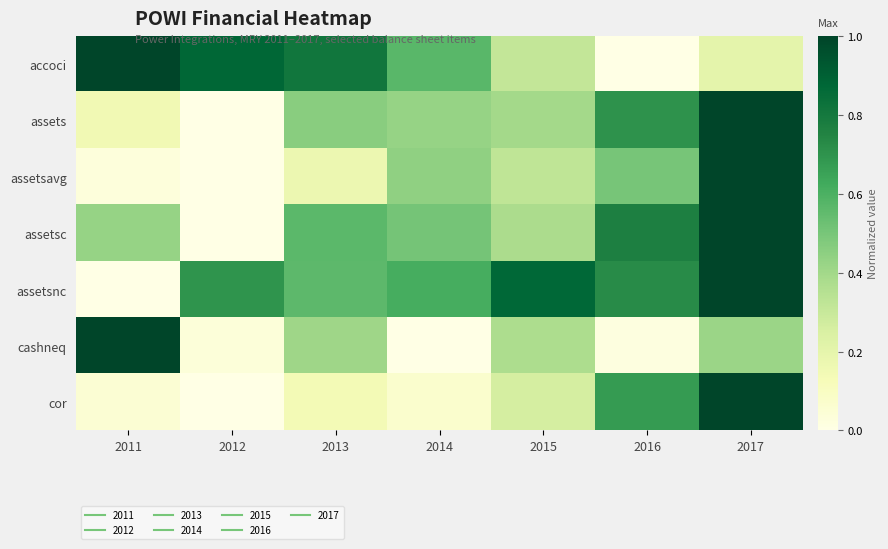

How many series are shown in this chart?

7